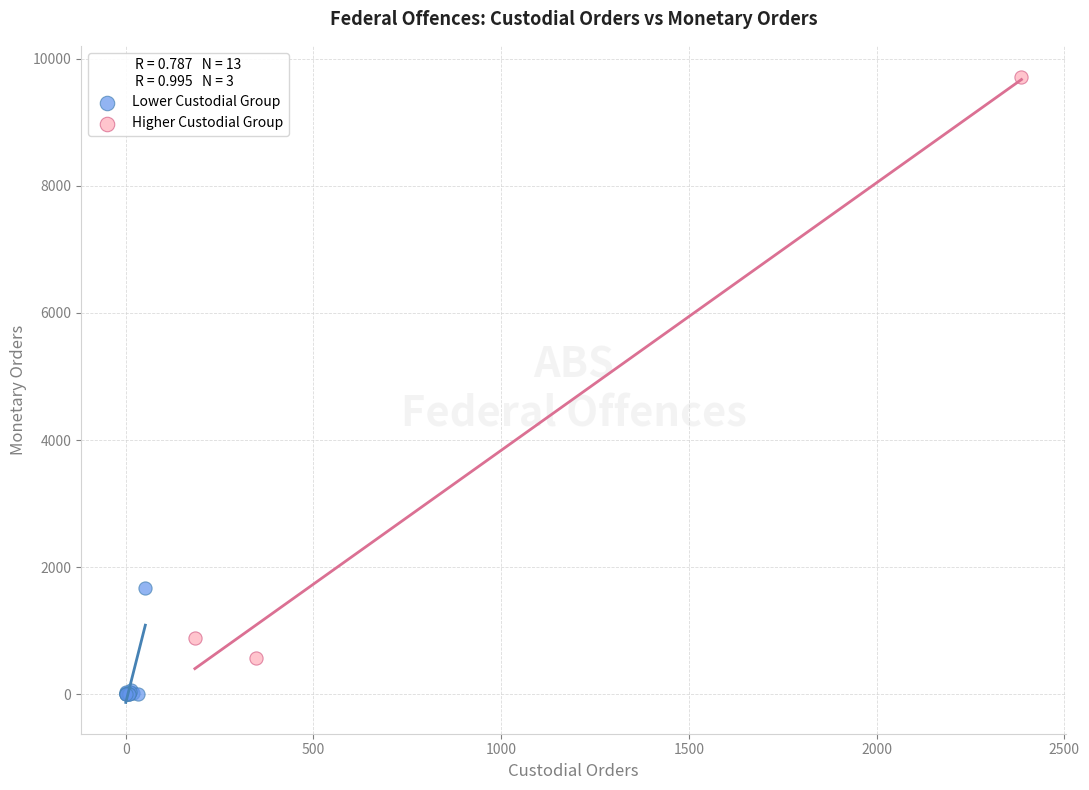

Which series has the largest Y range (max minus min)?

Higher Custodial Group